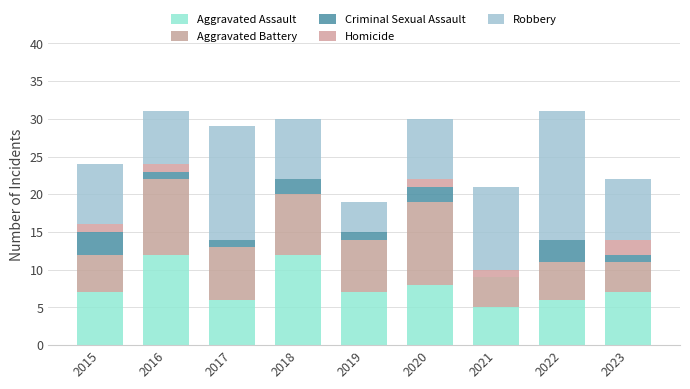

Are the bars grouped side by side (vs. stacked)?

No